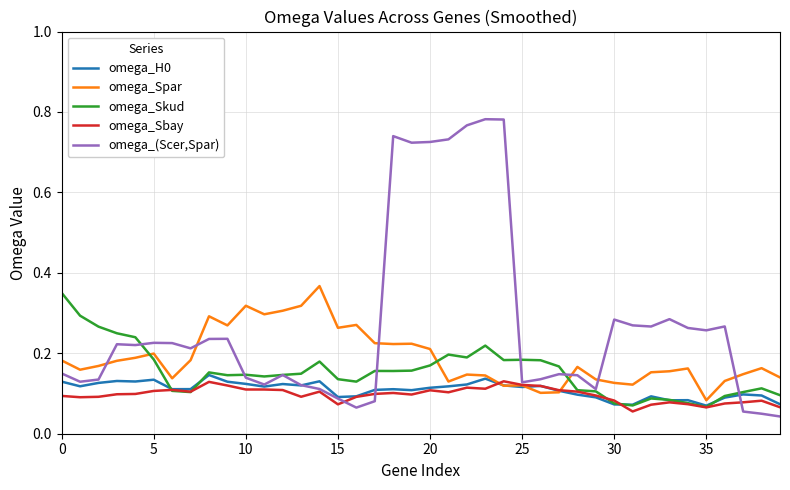

In omega_H0, how many points are lower than both neighbors (excluding endpoints)?

11